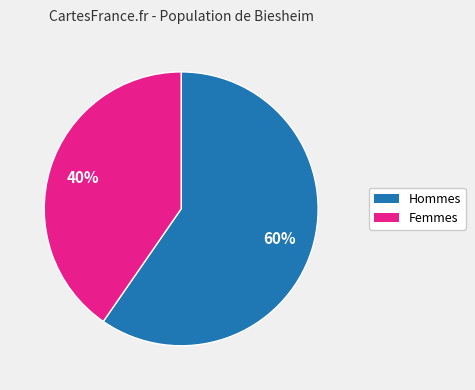

To the nearest percent, what is the average slice percentage?

50%